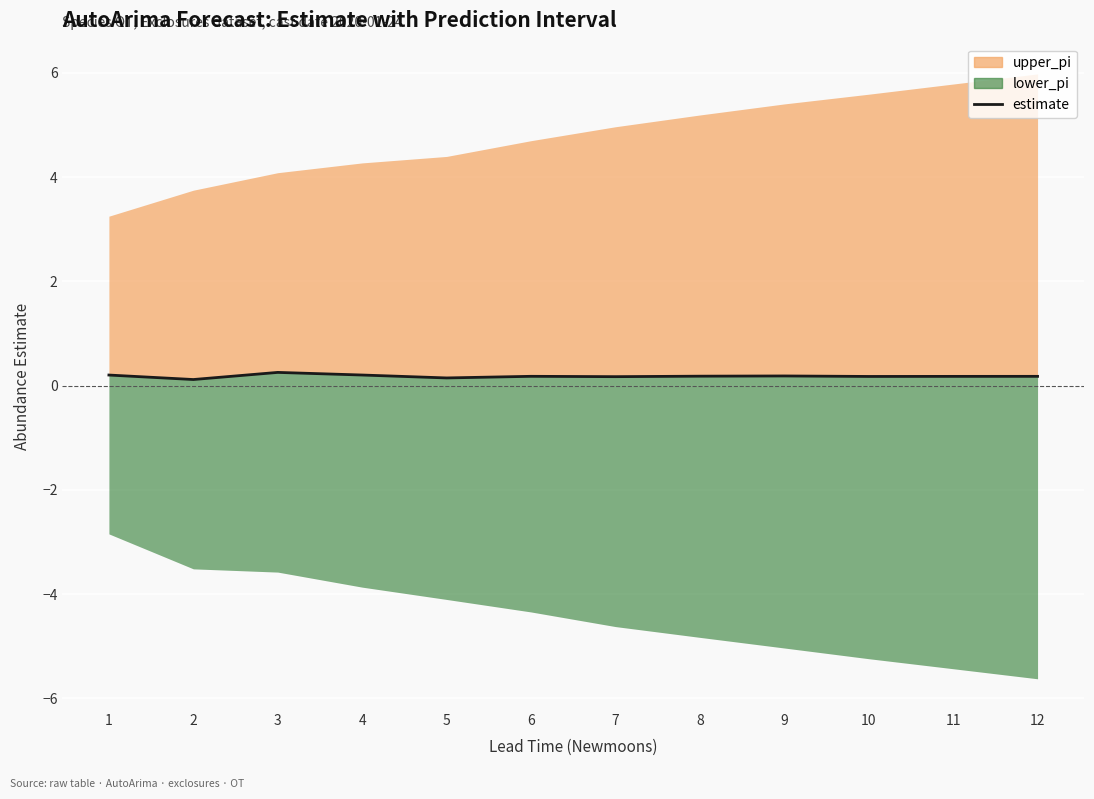

List the labels in order of value, largest first.

3, 4, 1, 9, 8, 6, 12, 11, 10, 7, 5, 2